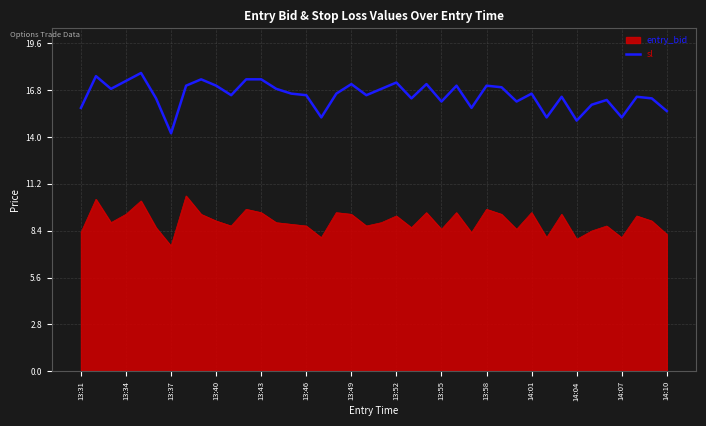

Count the number of data series in this chart.

2